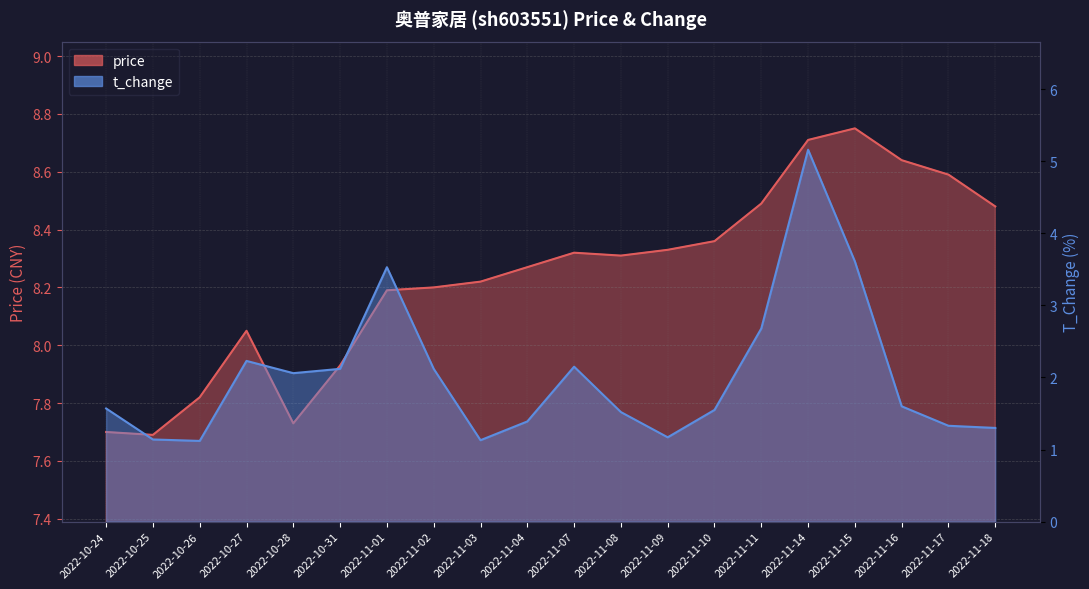

Does the chart display data point markers on the line(s)?

No